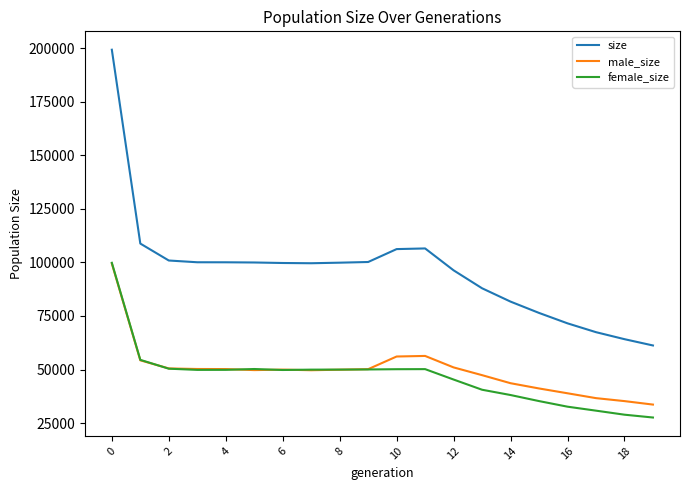

Which series has the widest spread of values?

size